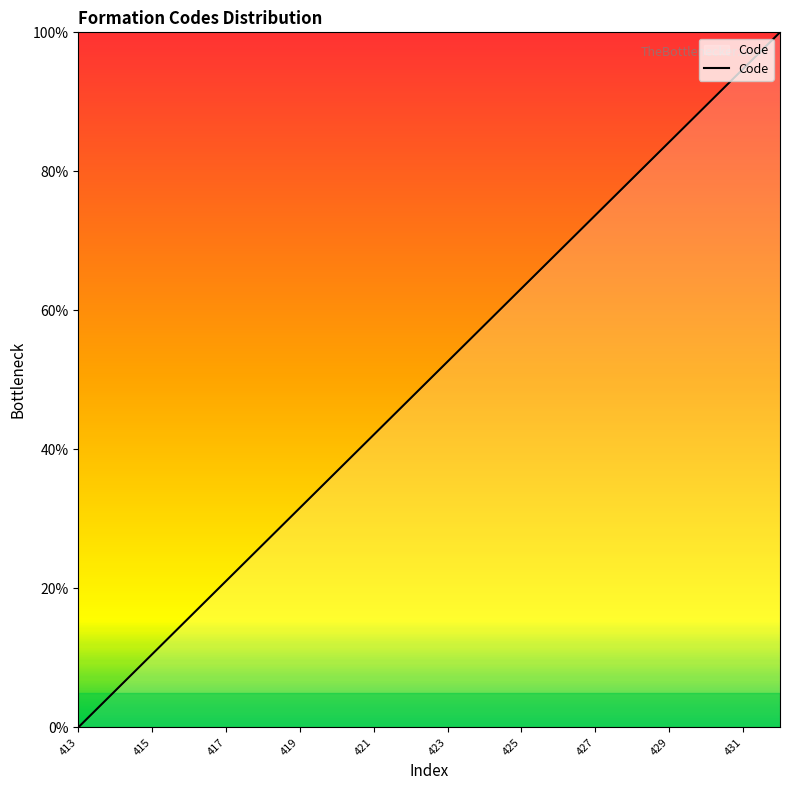

True or false: there are more than 0 points higher than both neighbors.

False